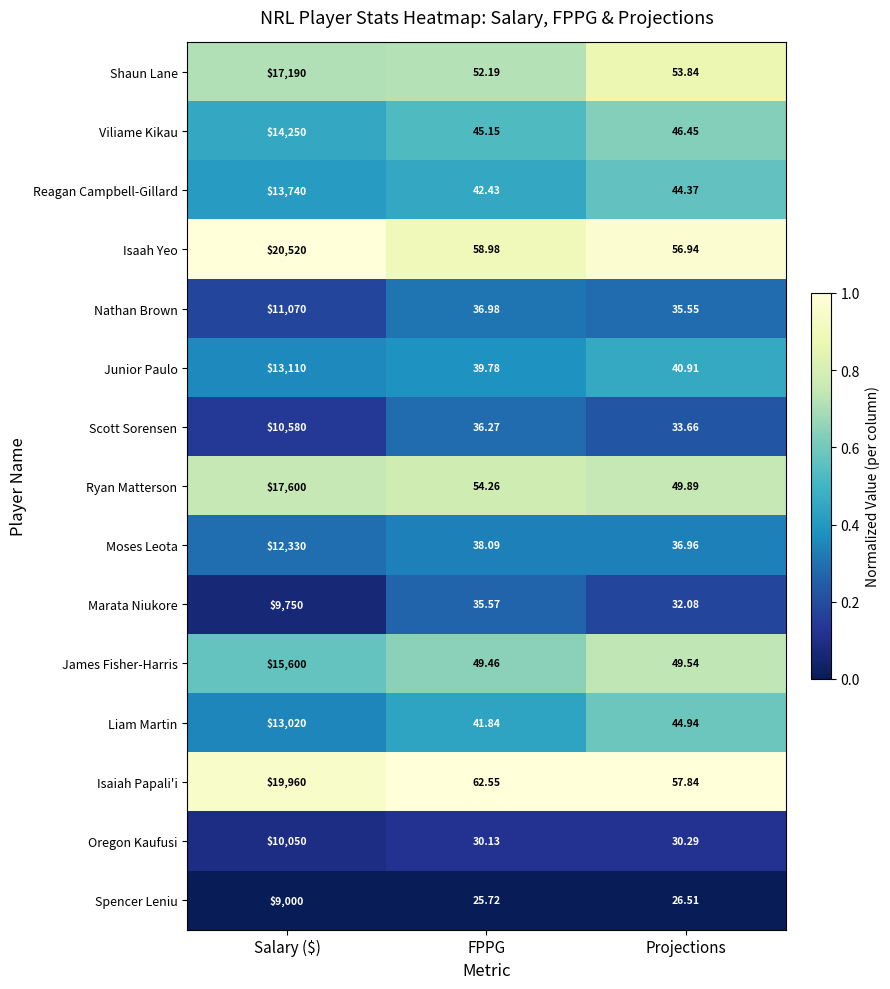

Rank the series at Salary ($) from lowest to highest value.

Spencer Leniu, Marata Niukore, Oregon Kaufusi, Scott Sorensen, Nathan Brown, Moses Leota, Liam Martin, Junior Paulo, Reagan Campbell-Gillard, Viliame Kikau, James Fisher-Harris, Shaun Lane, Ryan Matterson, Isaiah Papali'i, Isaah Yeo